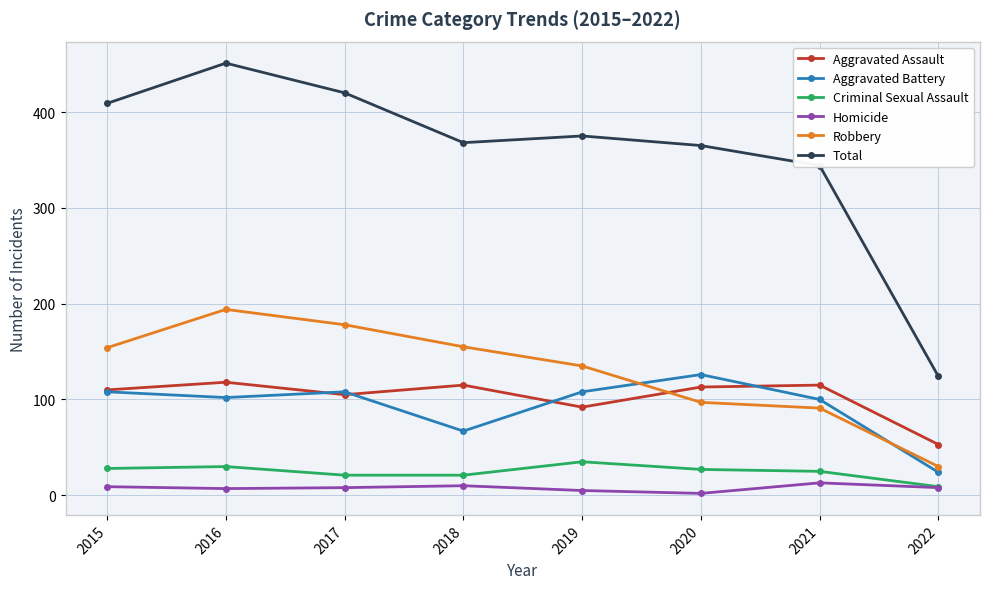

At which category does Aggravated Assault reach its first local valley?

2017